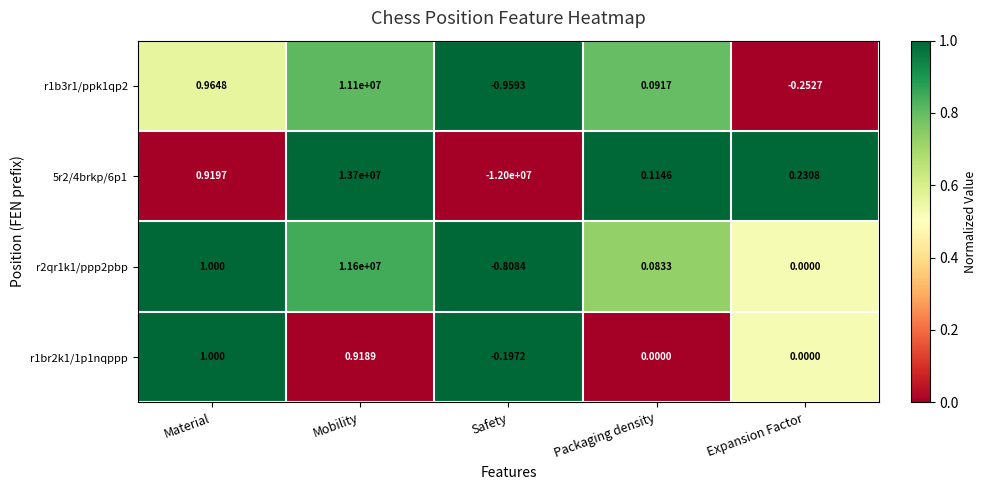

At which category is the sum across all series the highest?

Mobility